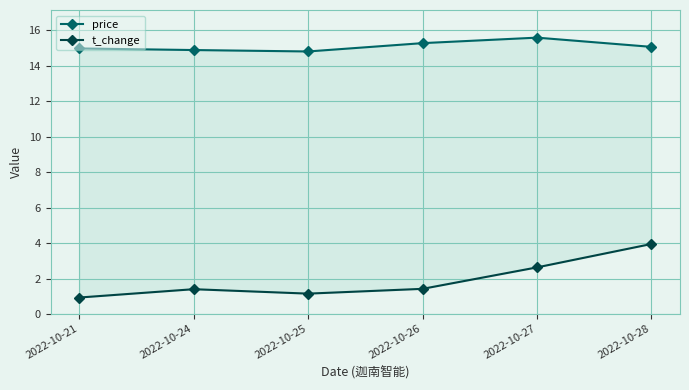

Count the number of data series in this chart.

2